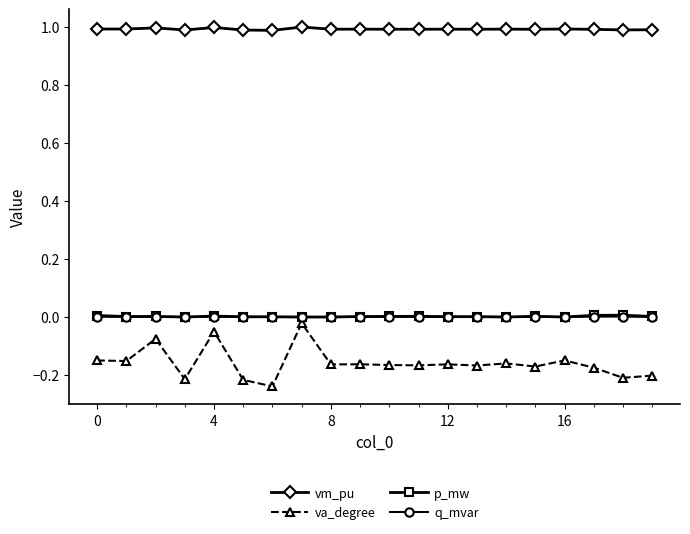

True or false: vm_pu and va_degree intersect in this chart.

False